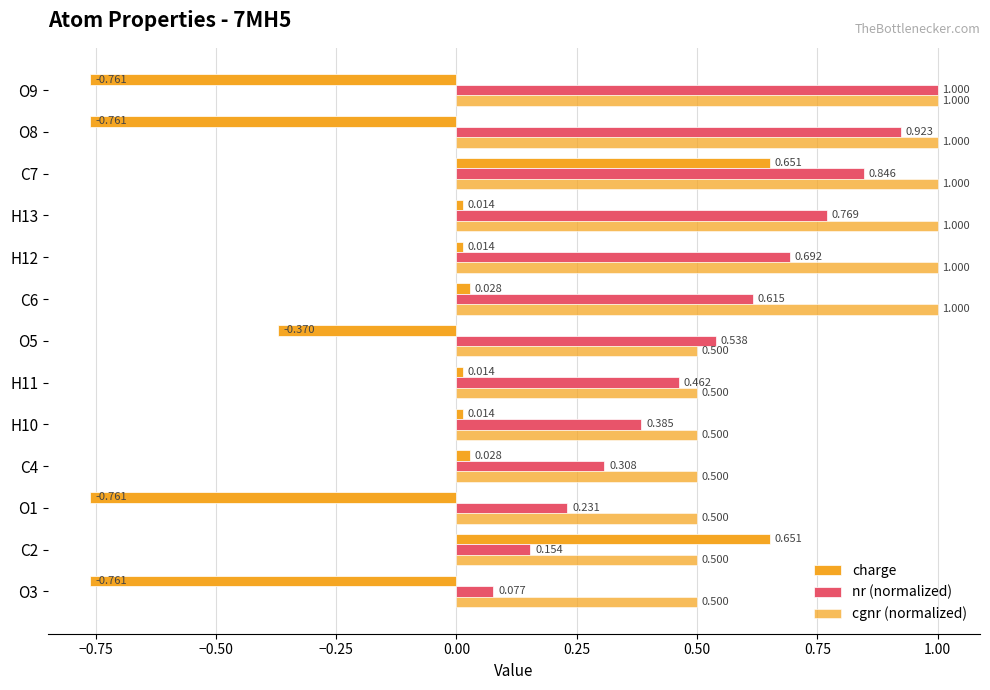

What is the difference between the second highest and second lowest values in the nr (normalized) series?

0.8